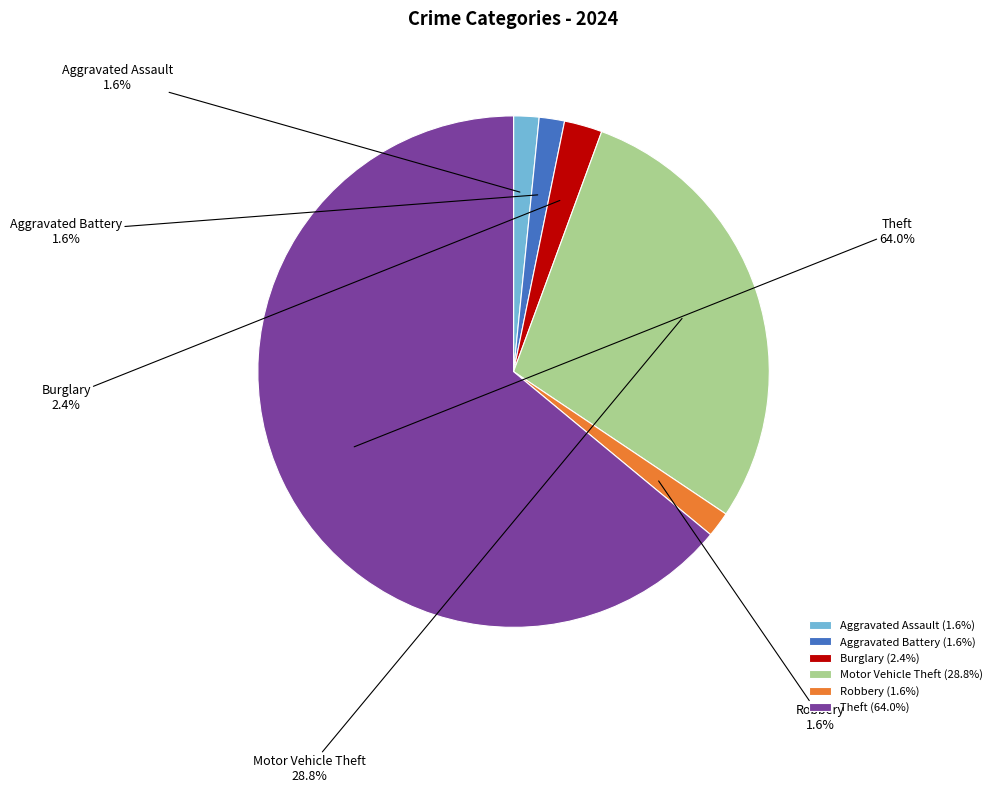

Which has a higher value, Robbery or Theft?

Theft